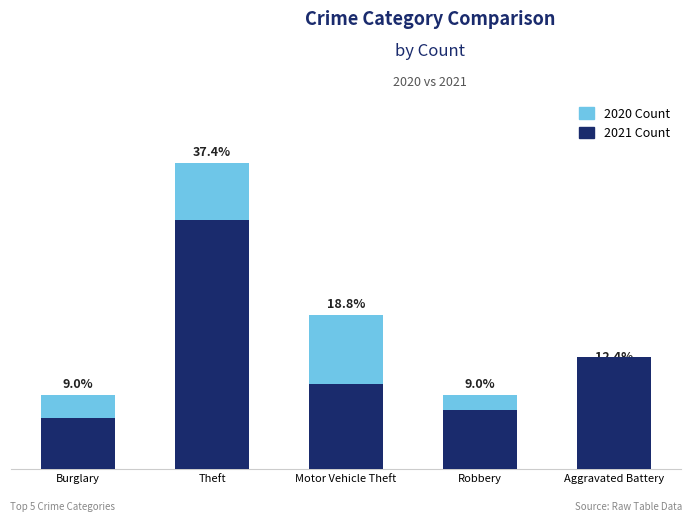

What is the label of the 4th bar from the right?

Theft